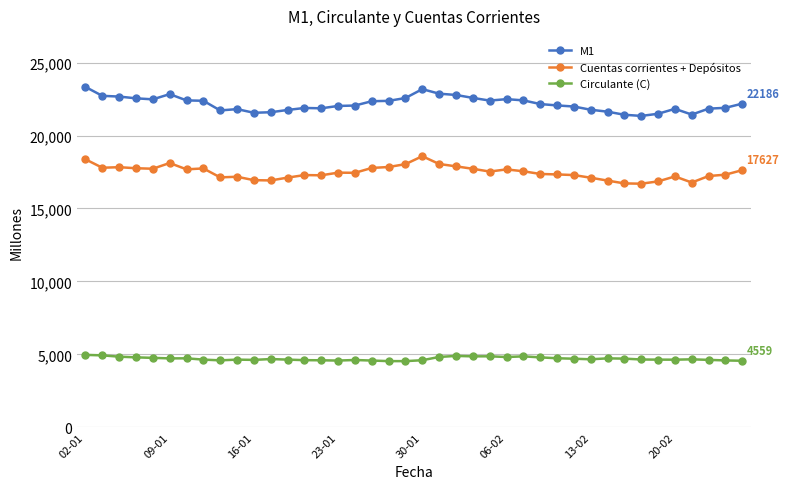

True or false: Circulante (C) has more than 2 points higher than both neighbors.

True